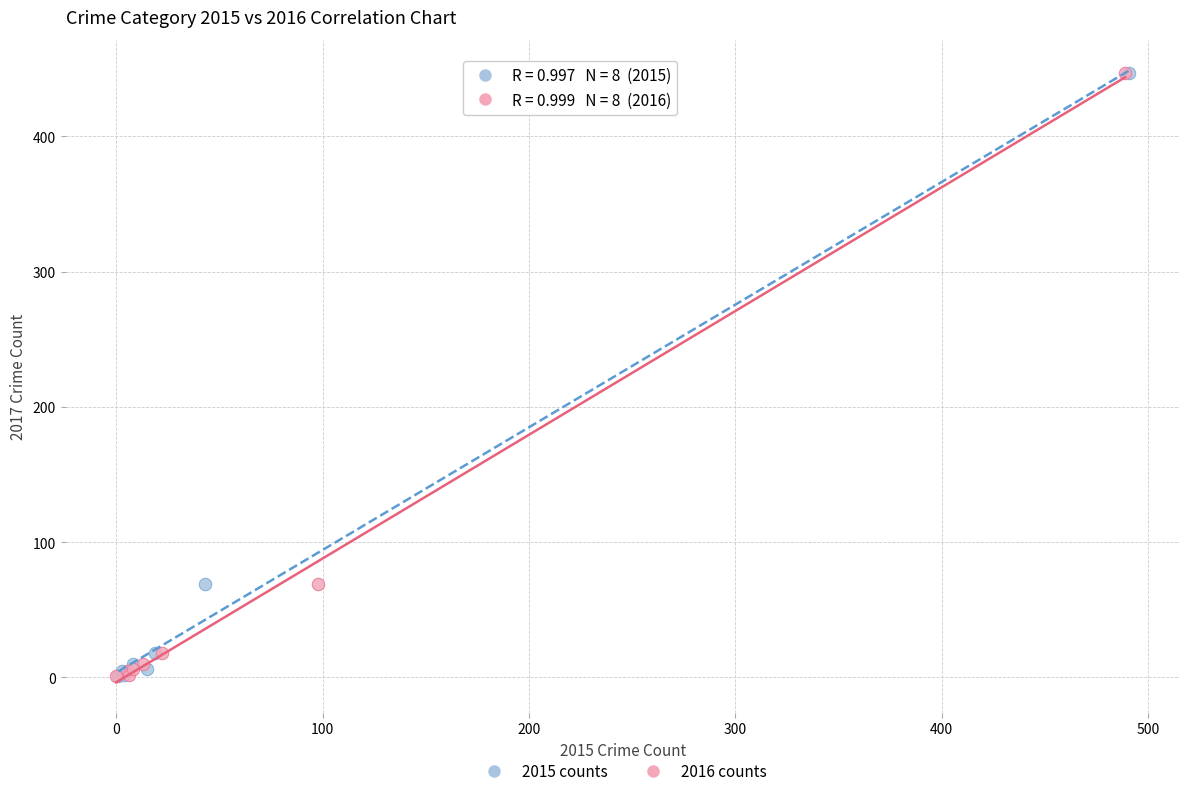

What are all the series names shown in the legend?

2015 counts, 2016 counts